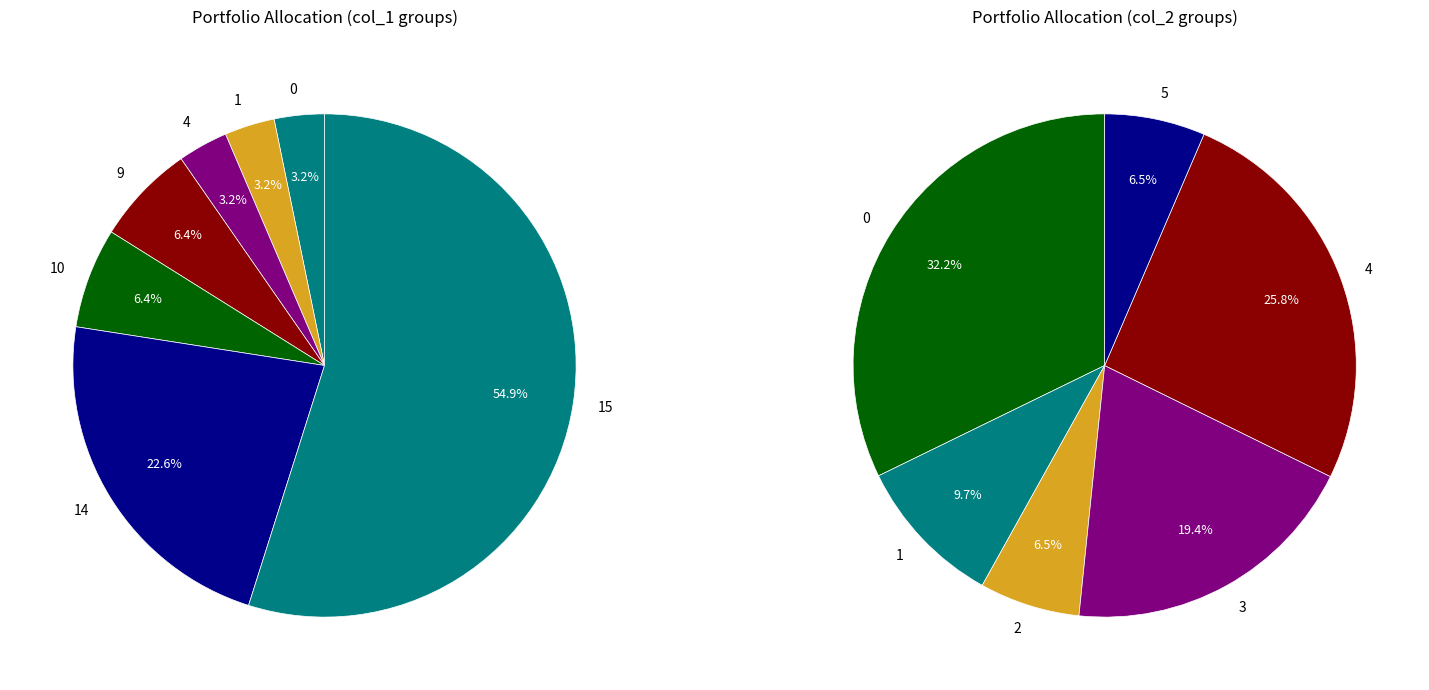

Does 10 account for over 50% of the chart?

No